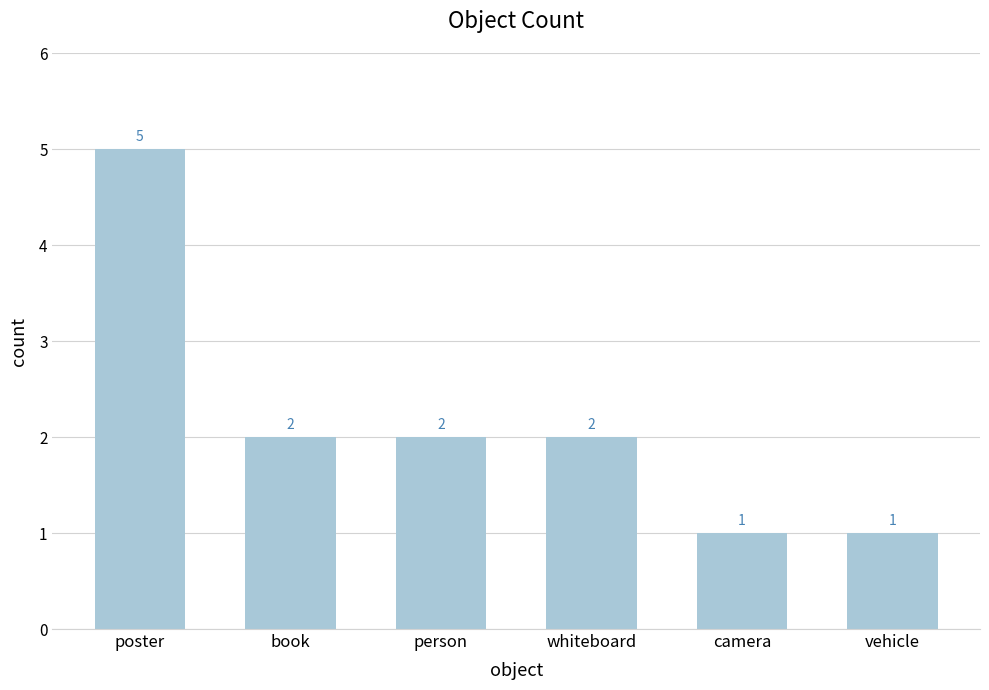

What is the value of the 3rd bar from the left?

2